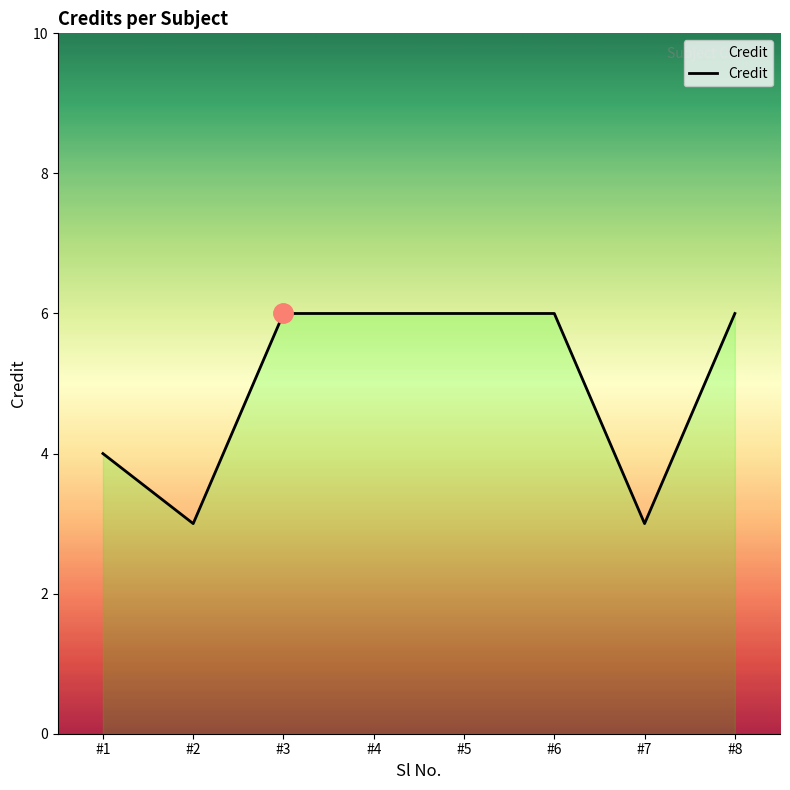

What is the change in value from #2 to #4?

+3